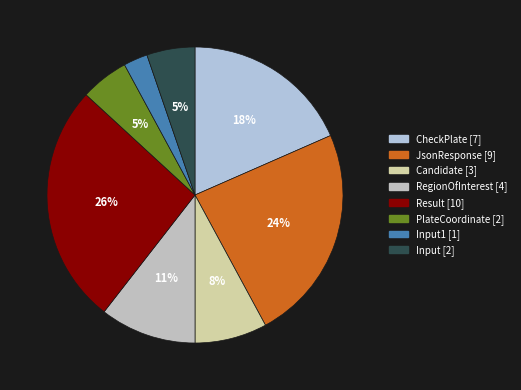

How many slices are in this pie chart?

8